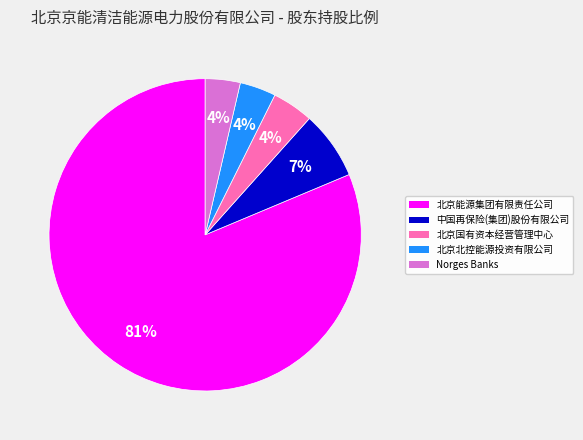

Is the sum of 北京能源集团有限责任公司 and 北京国有资本经营管理中心 greater than half?

Yes